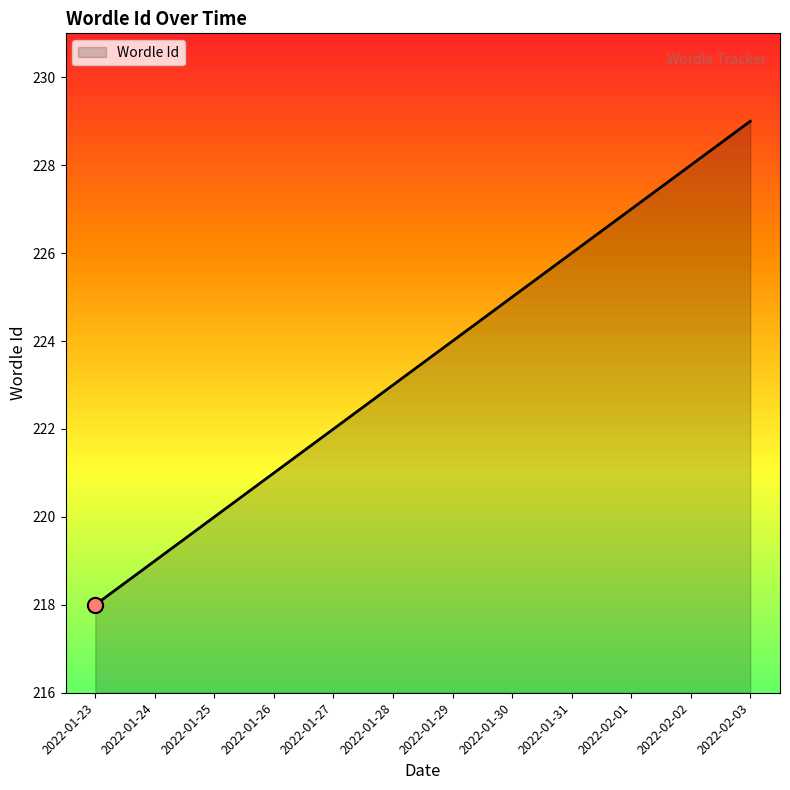

What is the change in value from 2022-01-29 to 2022-02-01?

+3